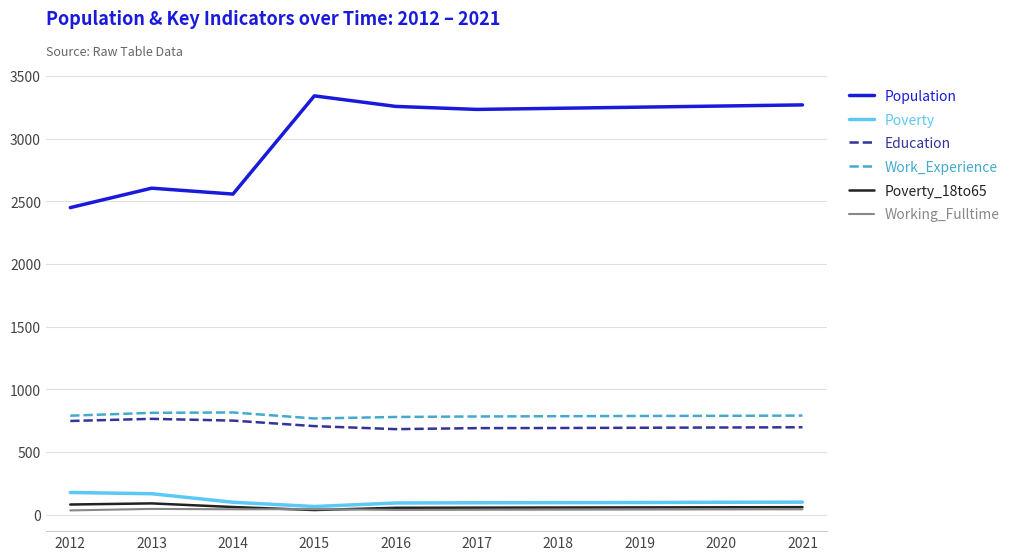

At which label does Poverty first exceed 100?

2012